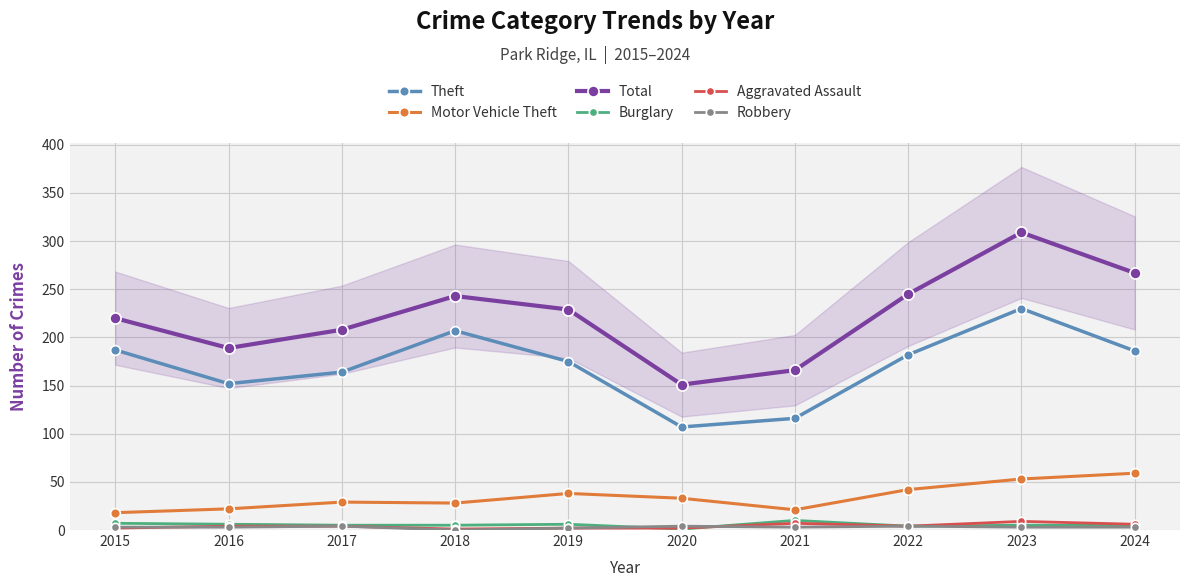

True or false: Robbery and Motor Vehicle Theft cross at least once.

False